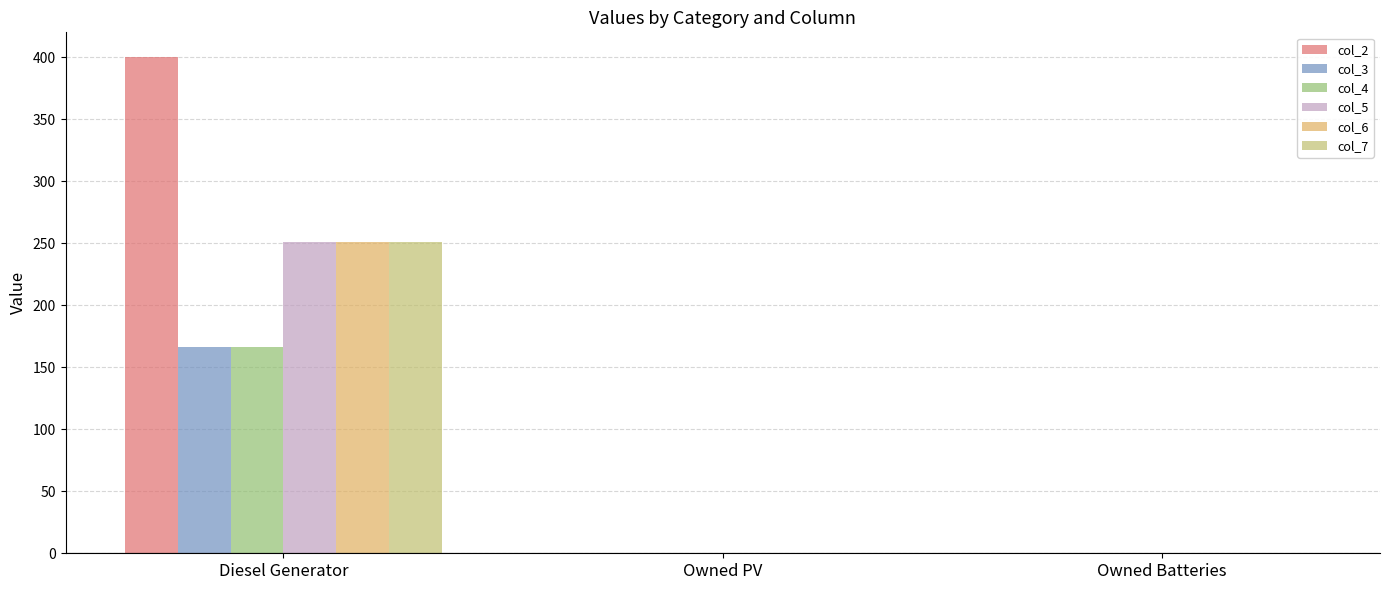

Rank the series by their maximum value, from highest to lowest.

col_2, col_5, col_6, col_7, col_3, col_4